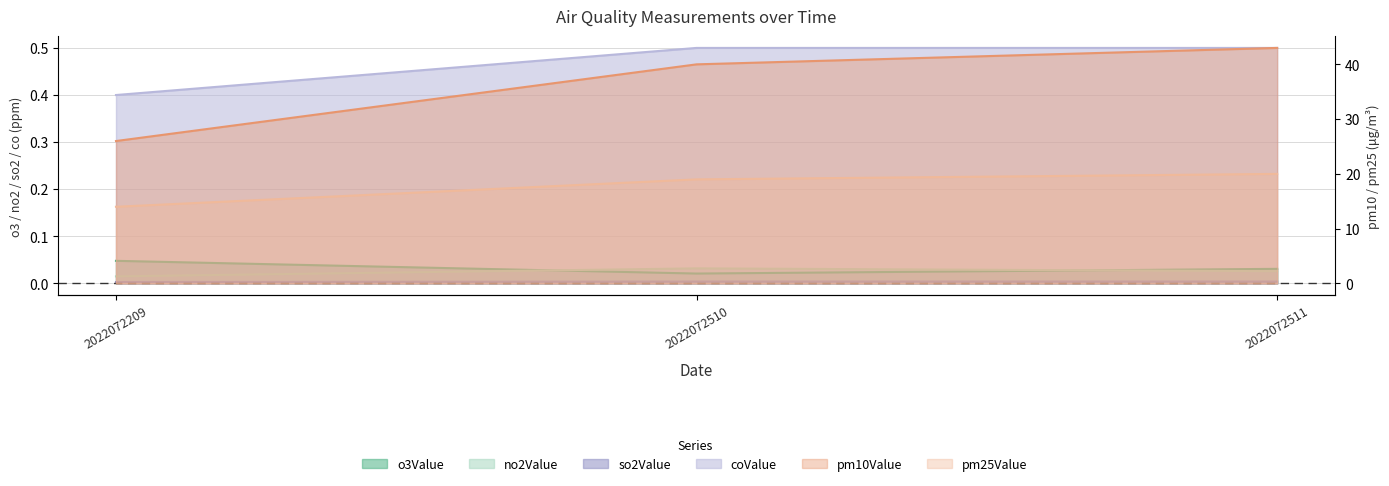

How many lines are shown in the chart?

6